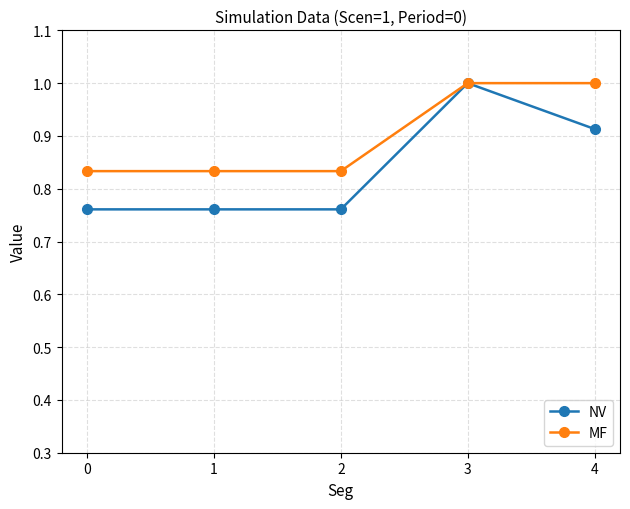

What is the difference between the second highest and minimum values in the NV series?

0.2